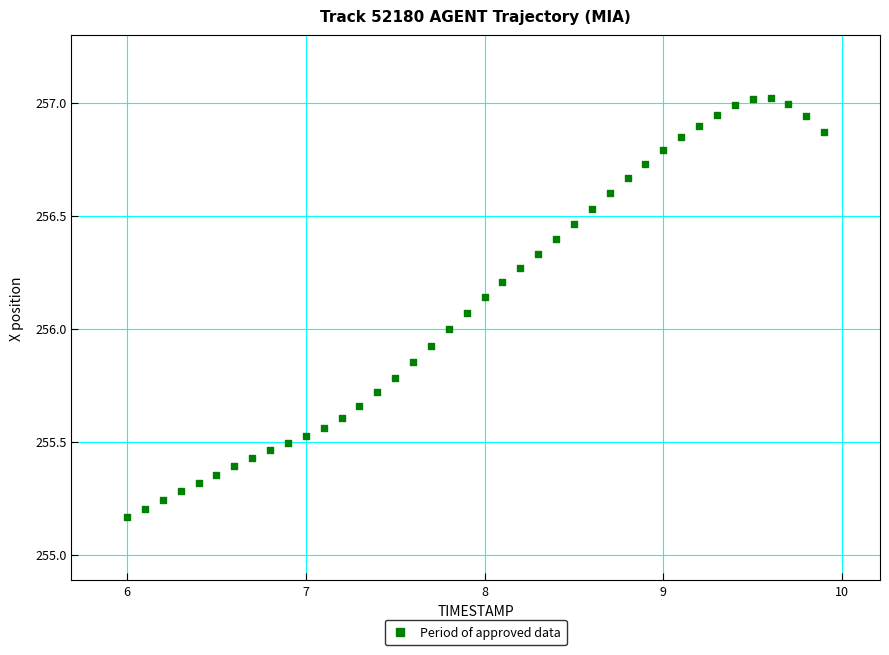

What is the range of X values (max minus min)?

3.9